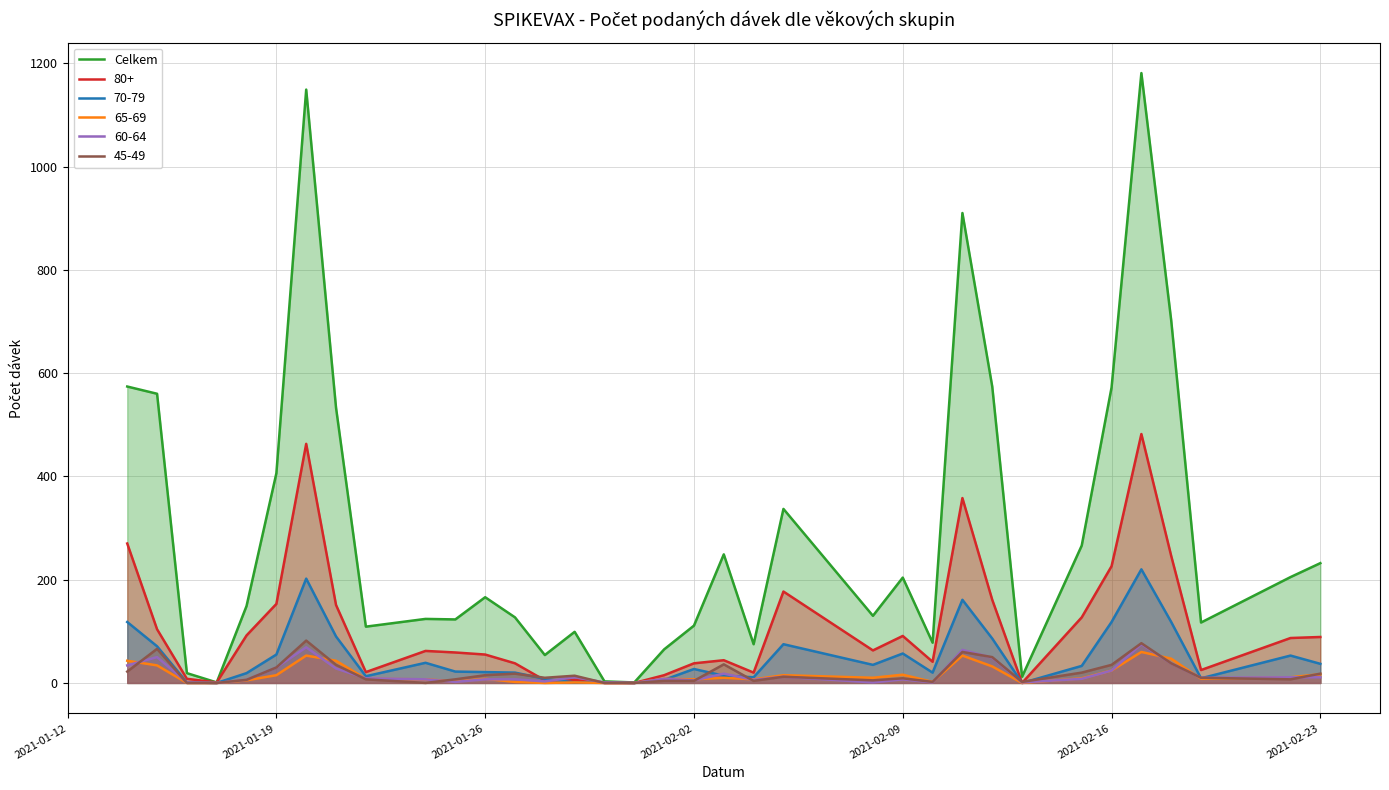

What is the difference between the maximum and minimum values?

1180